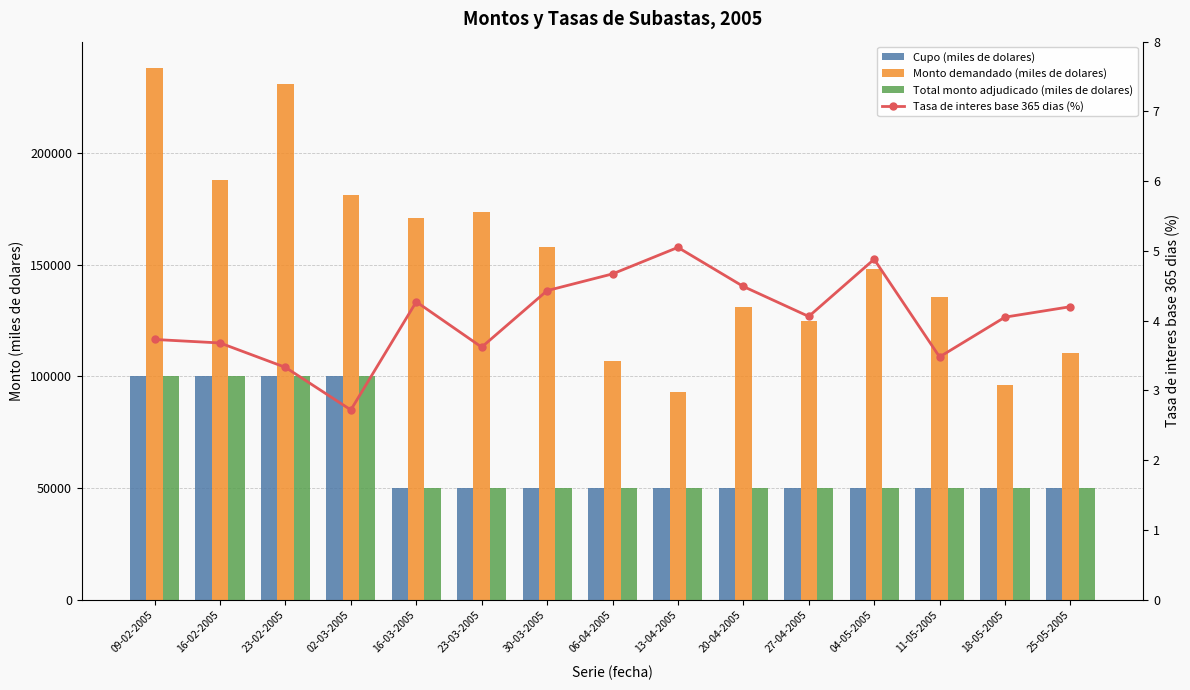

Which series has the largest total across all categories?

Monto demandado (miles de dolares)